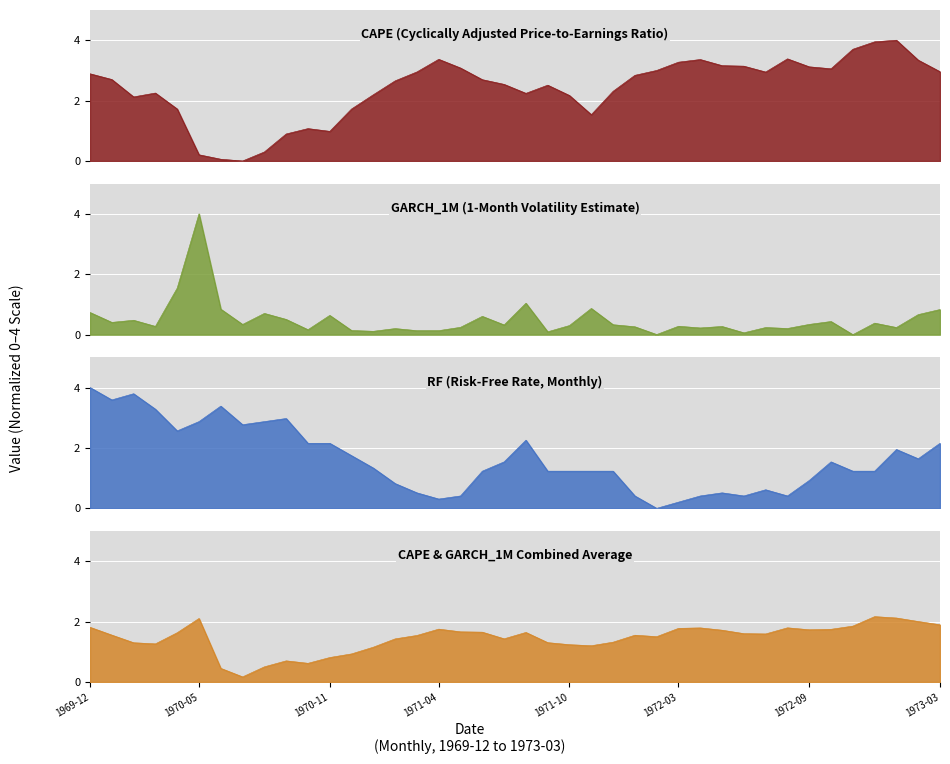

Is the value of RF at 31 greater than the value of CAPE at 17?

No